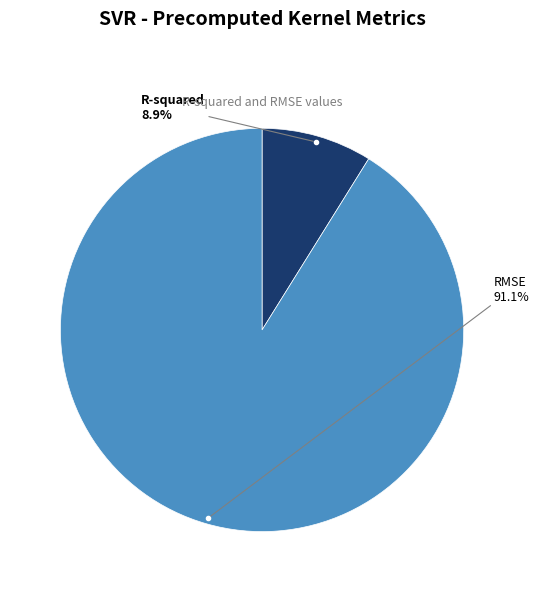

Does any single category account for the majority?

Yes